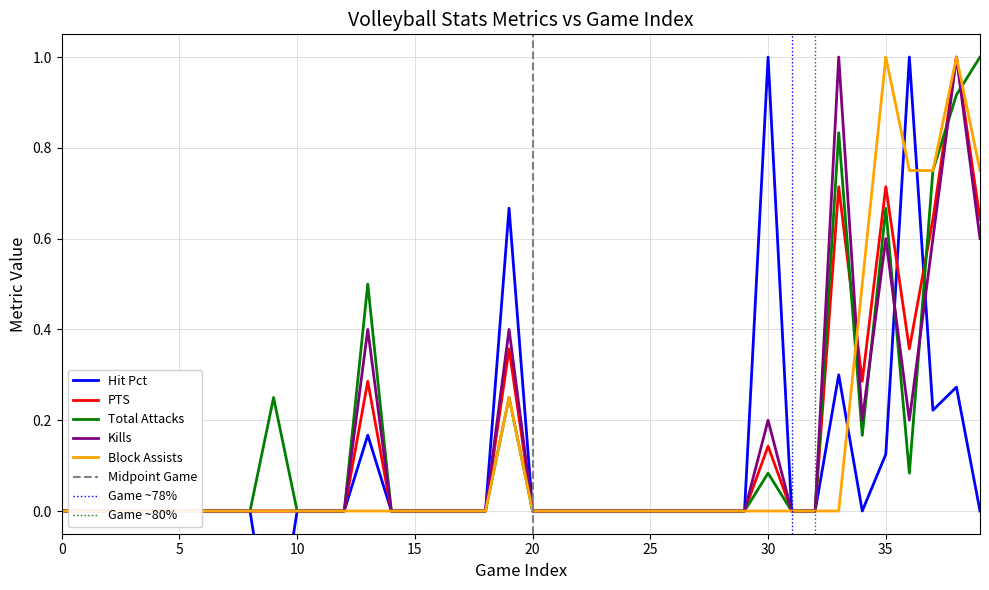

List the series in order of their peak value, lowest first.

Hit Pct, PTS, Total Attacks, Kills, Block Assists